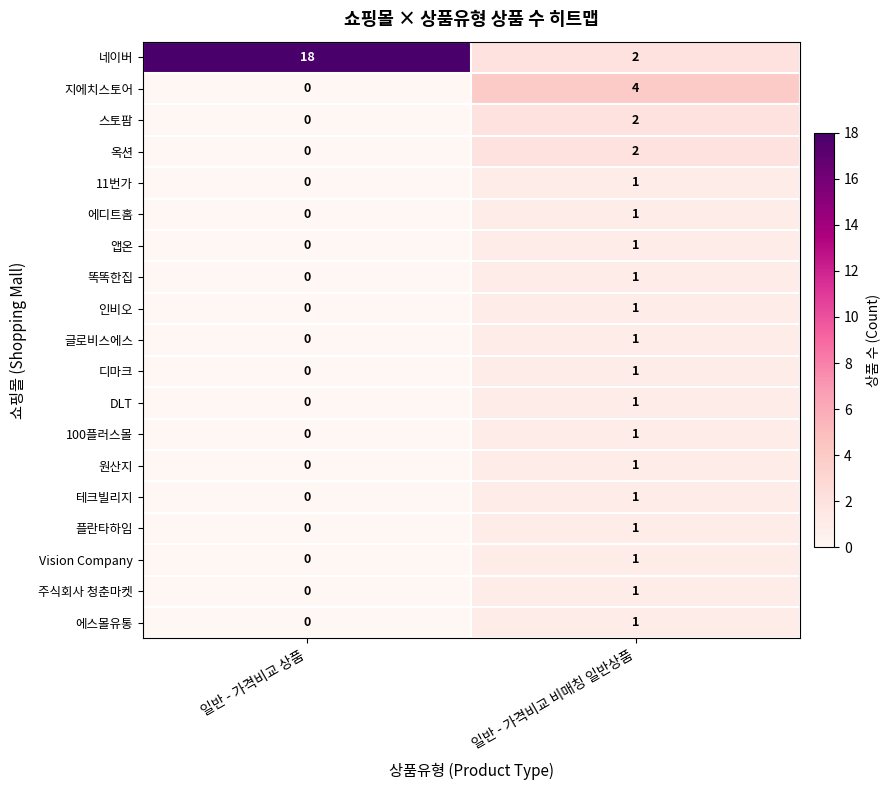

Where is 똑똑한집 nearest to the value 0?

일반 - 가격비교 상품